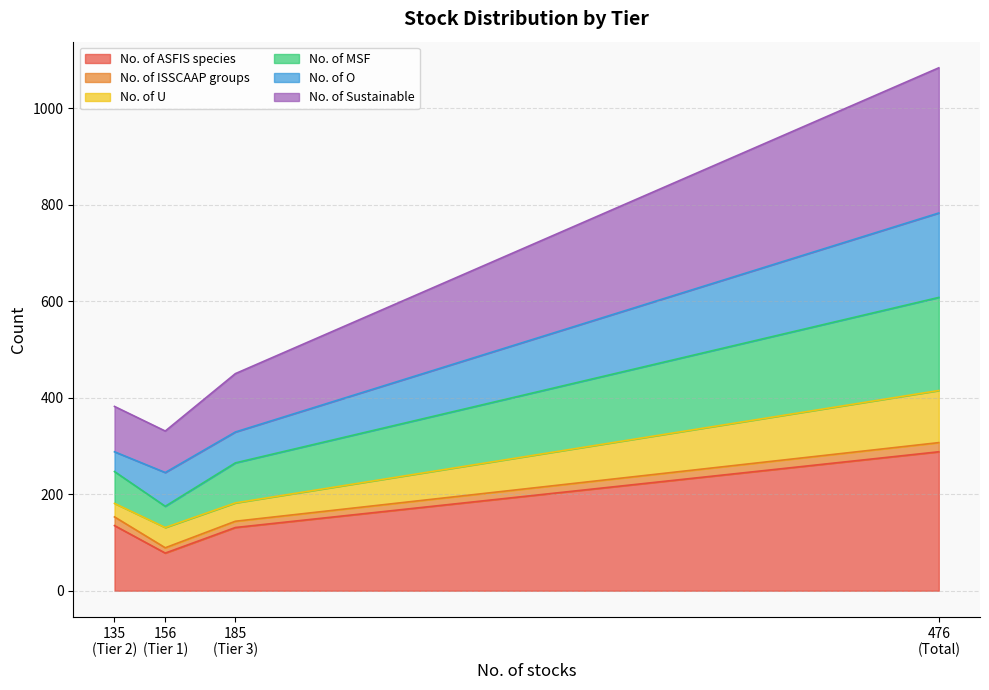

What are all the series names shown in the legend?

No. of ASFIS species, No. of ISSCAAP groups, No. of U, No. of MSF, No. of O, No. of Sustainable